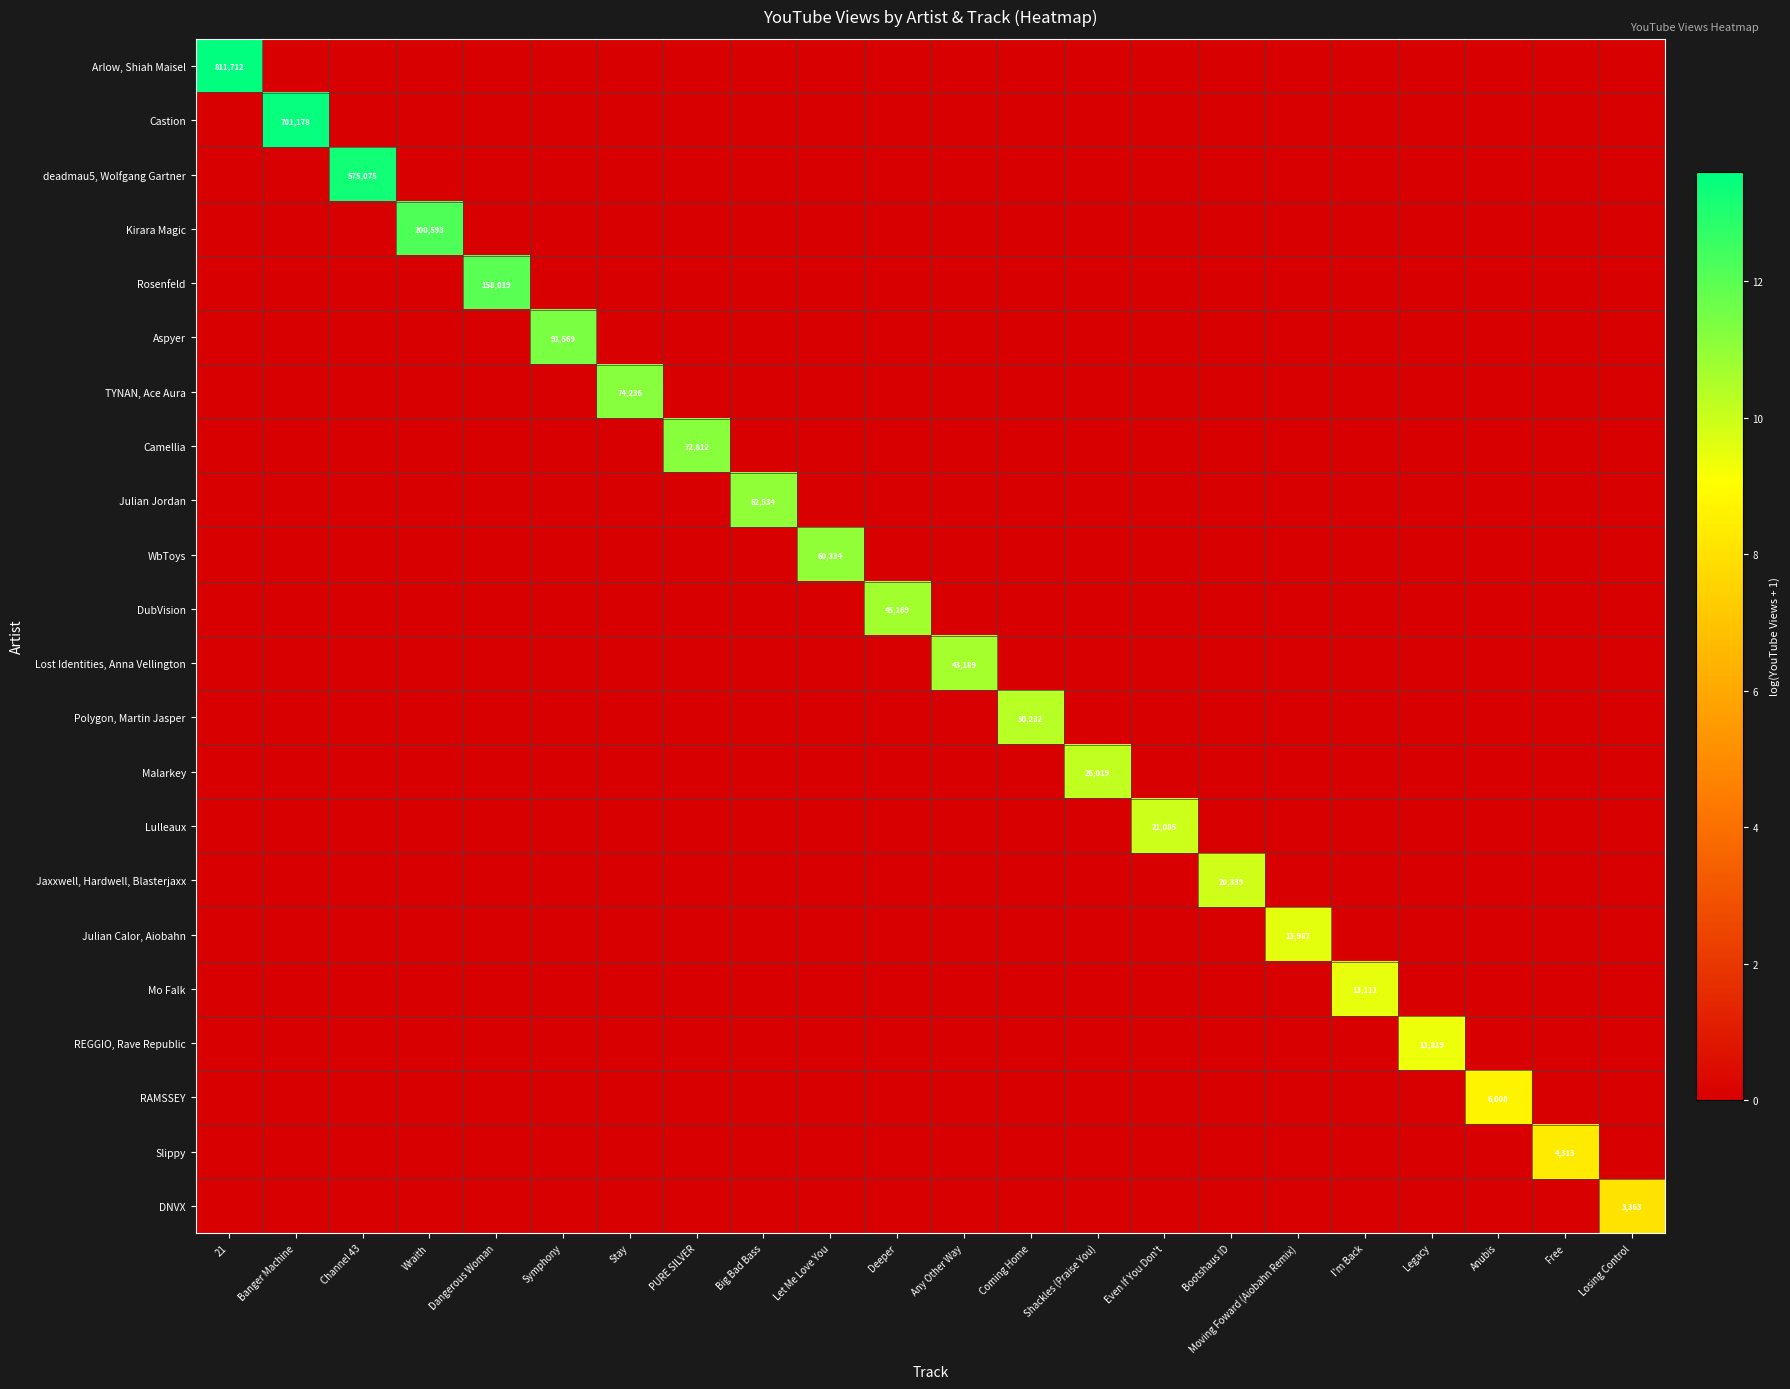

What is the total value across all series at Bootshaus ID?

9.9